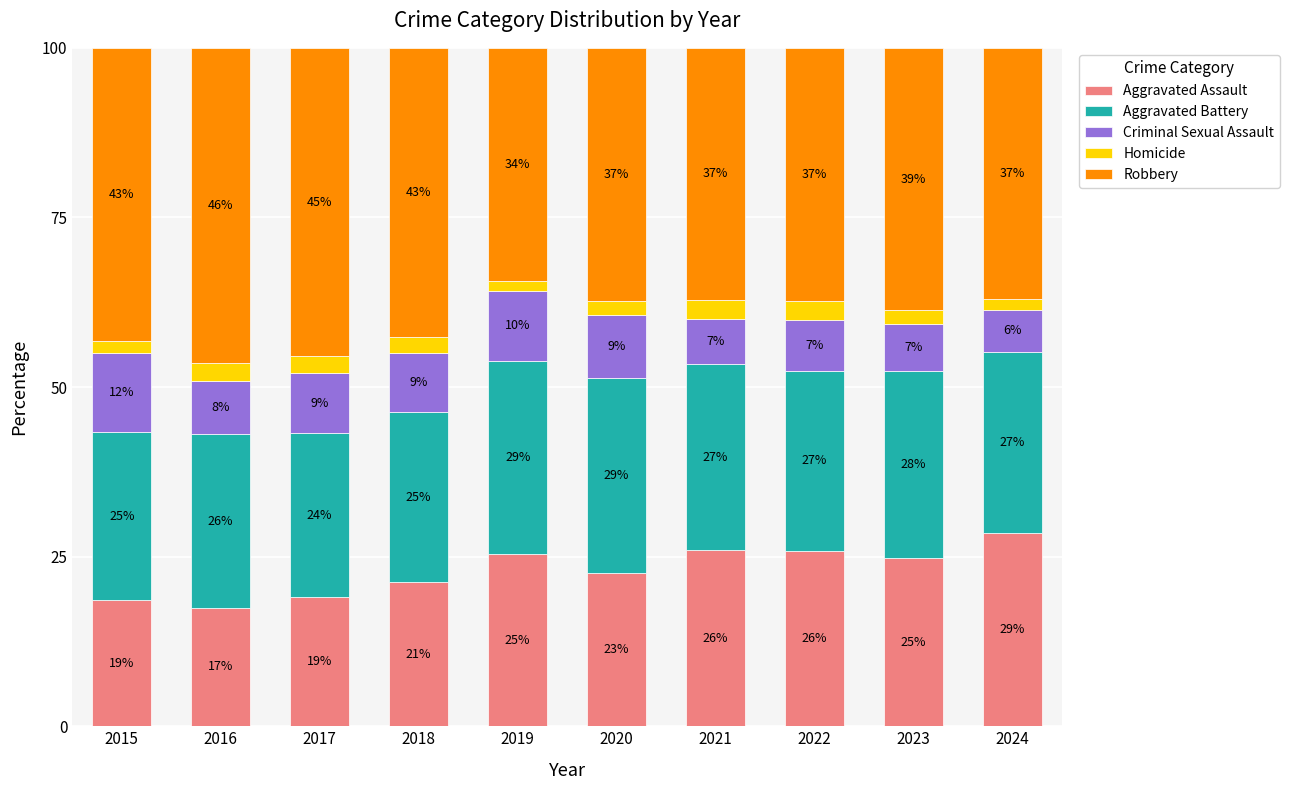

Are the bars grouped side by side (vs. stacked)?

No